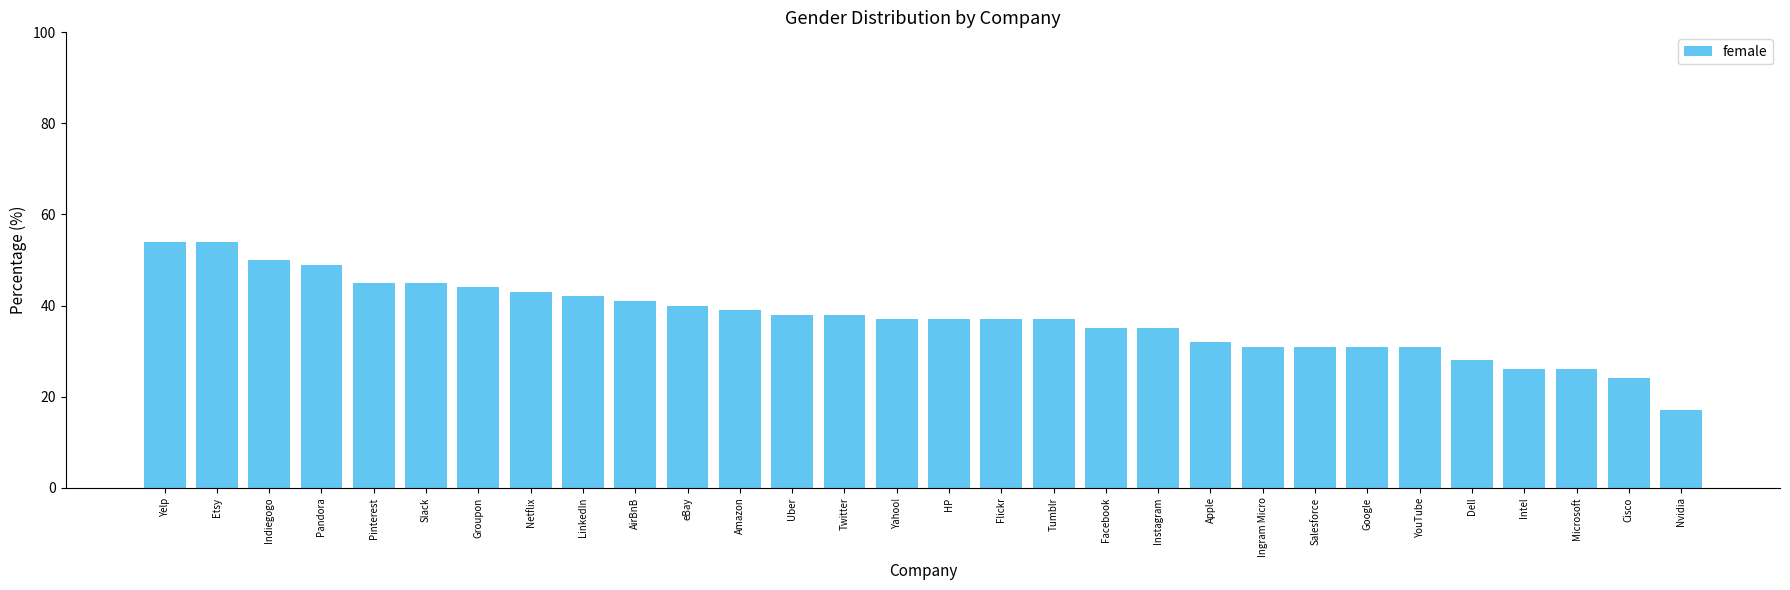

What is the difference between the values at Uber and Cisco?

14